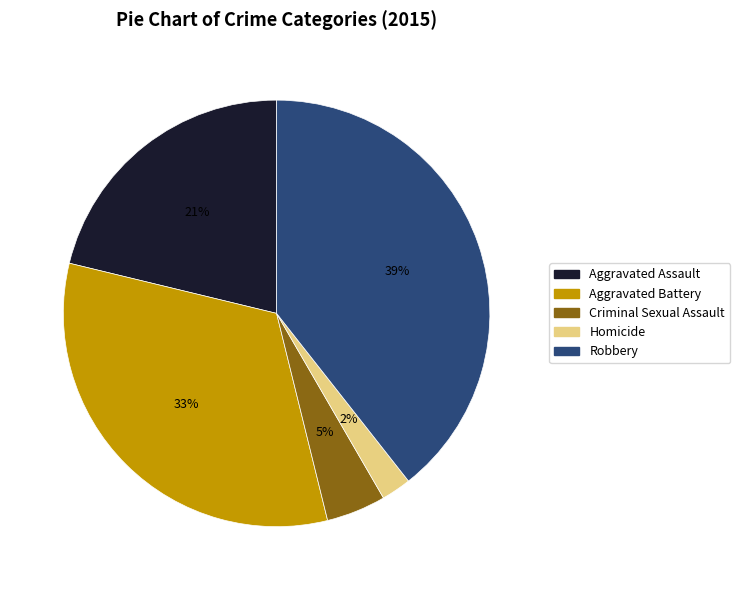

Which category has the biggest portion of the pie?

Robbery